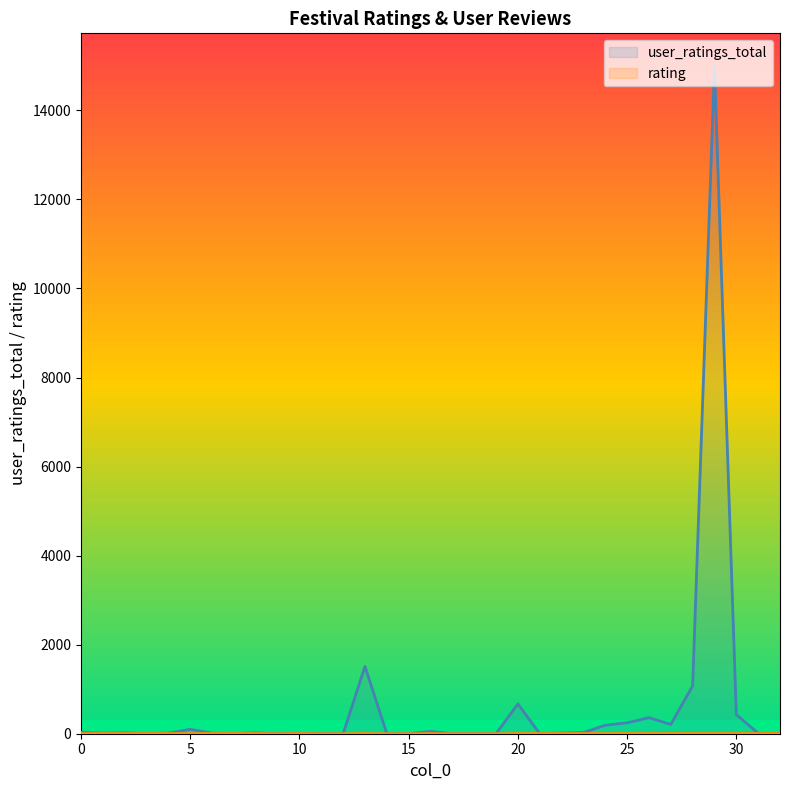

What is the sum of all rating values?

111.5